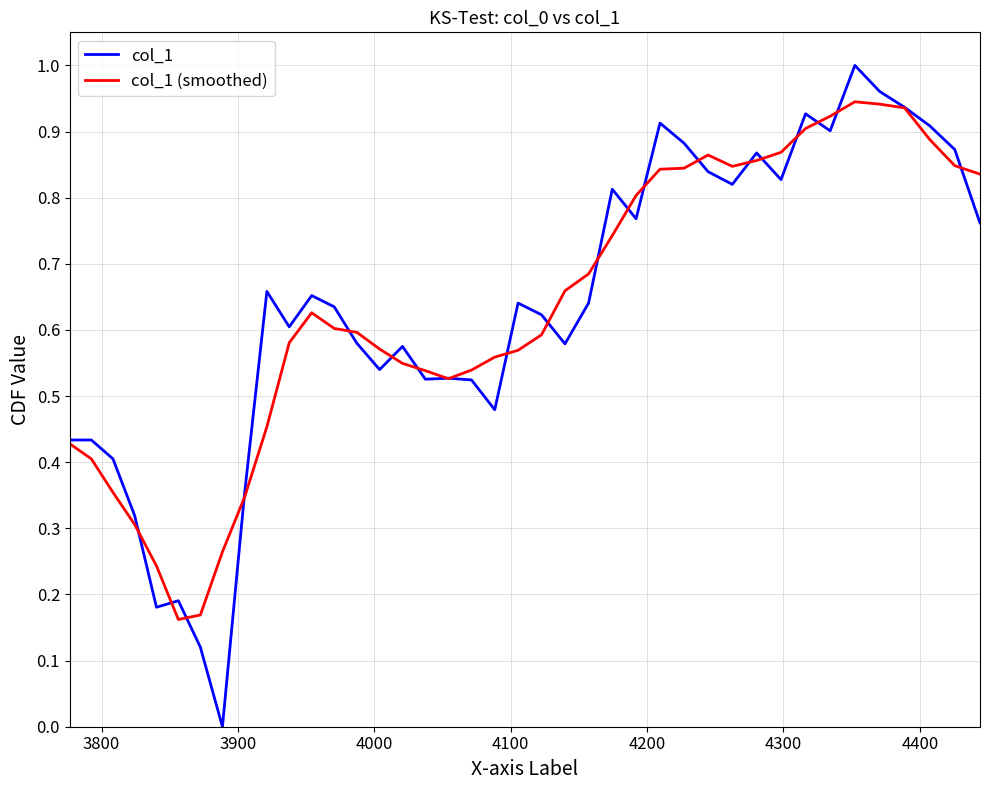

Rank the series by their maximum value, from lowest to highest.

col_1 (smoothed), col_1